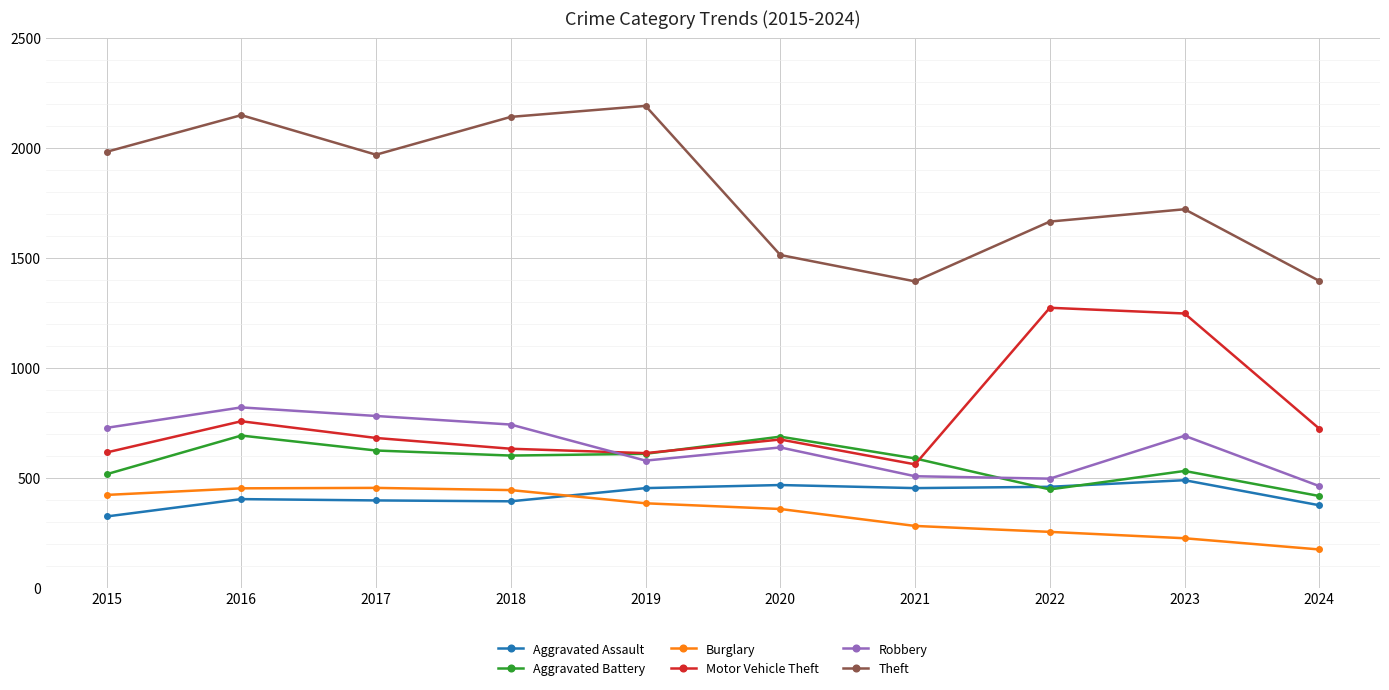

The Theft series shows 796 at 2020. True or false?

False